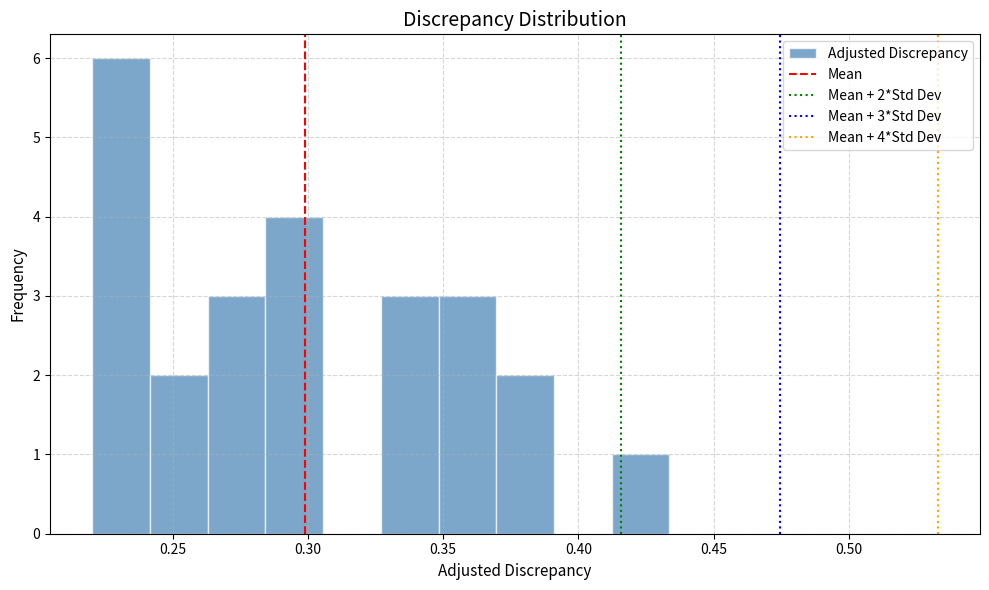

Which range on the x-axis has the tallest bar?

0.220 to 0.240